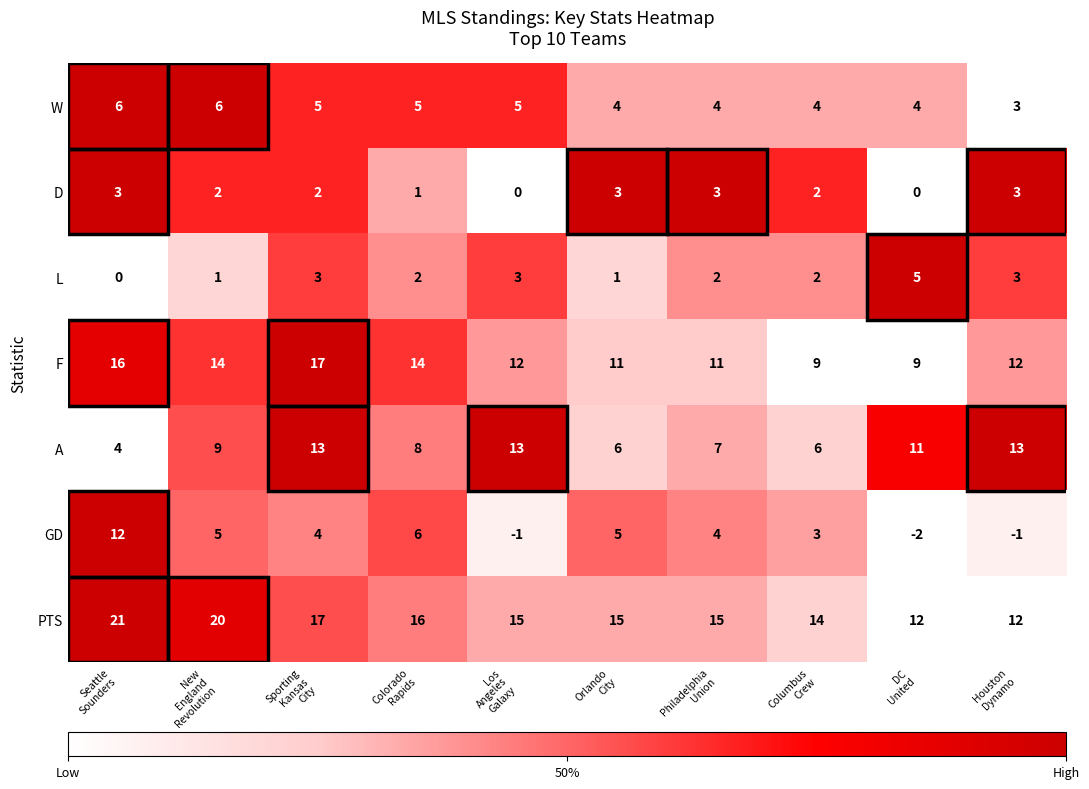

Which label corresponds to the smallest value in the chart?

DC
United